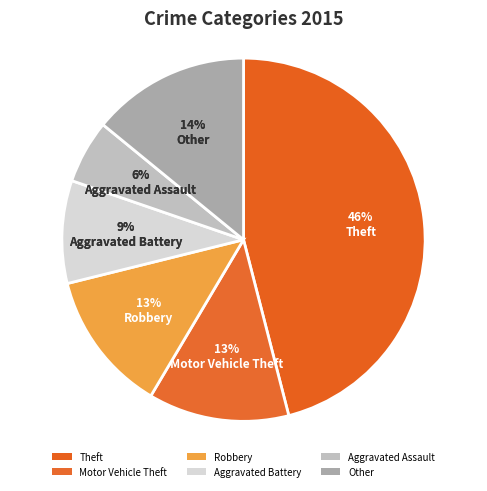

Count the number of slices in the pie.

6